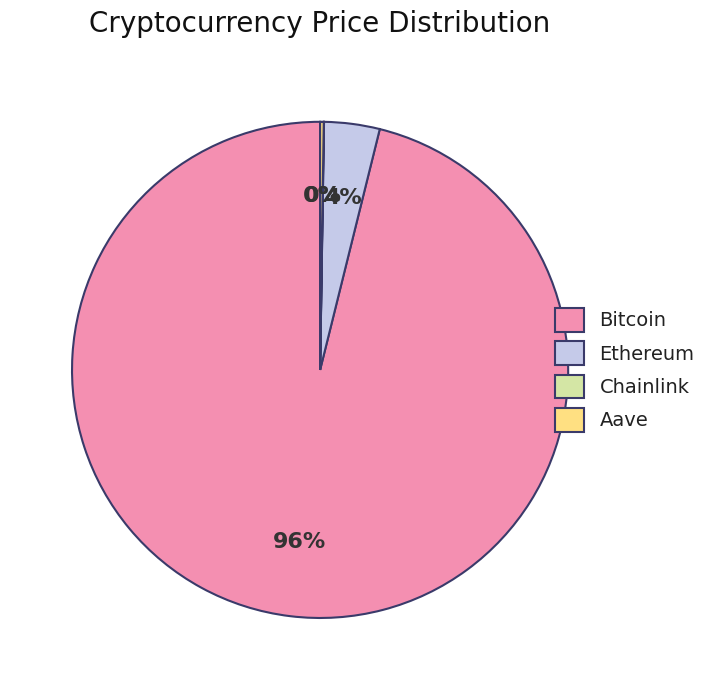

Is Ethereum the majority of the pie?

No